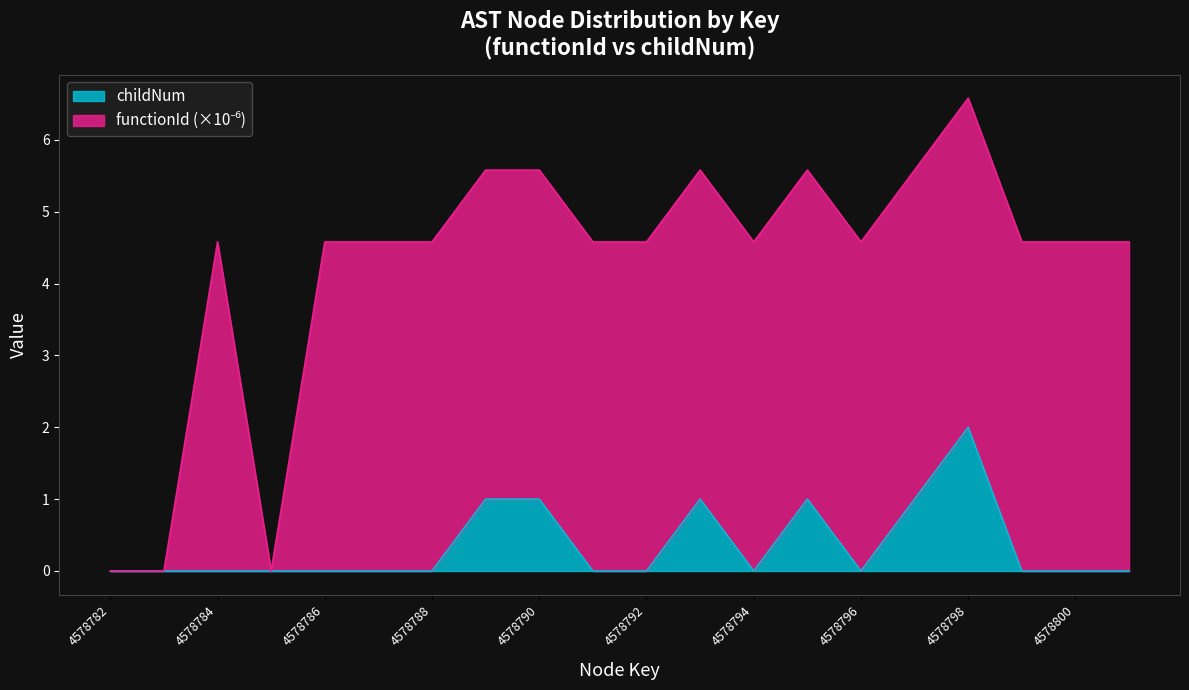

The childNum series shows 0.0 at 4578788. True or false?

True